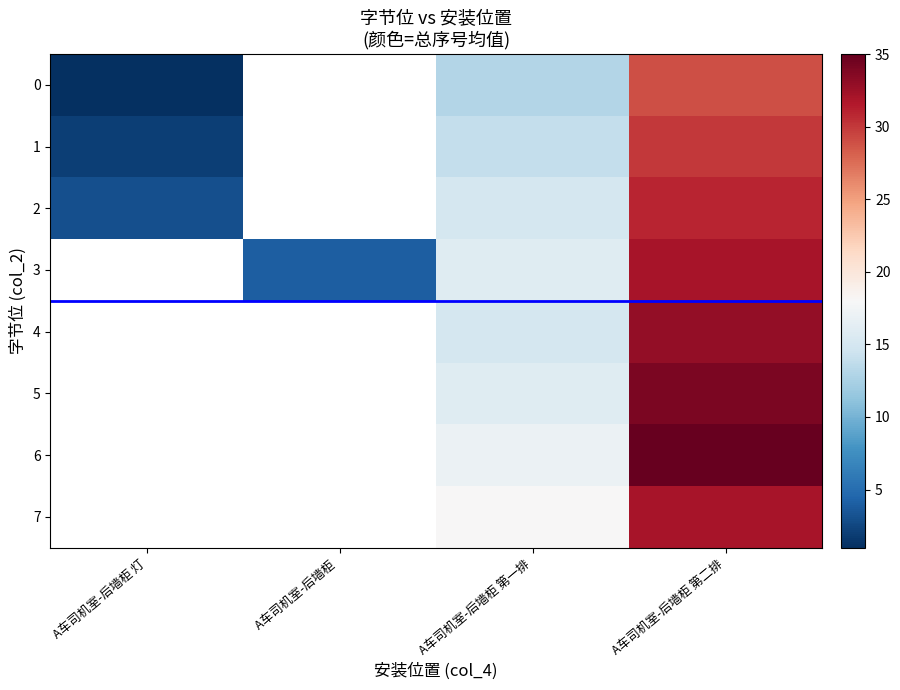

How many values in 2 are above zero?

3